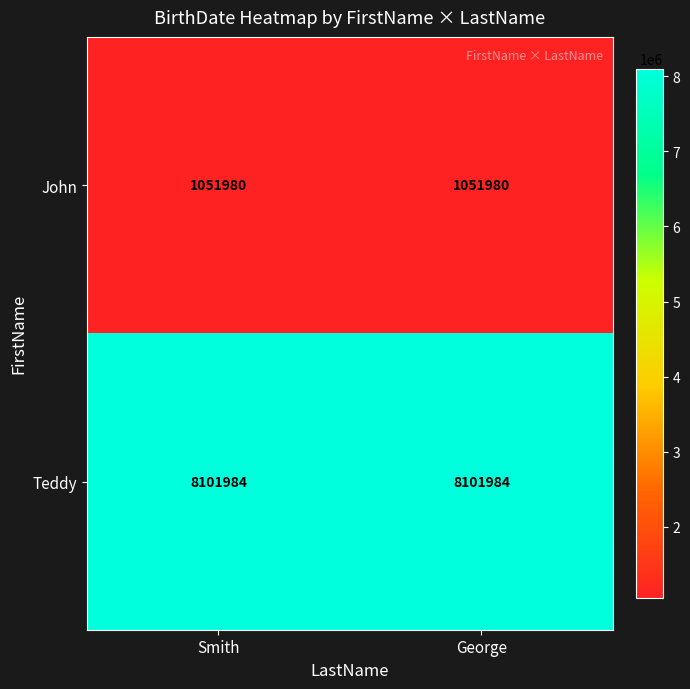

What is the greatest value displayed?

8101984